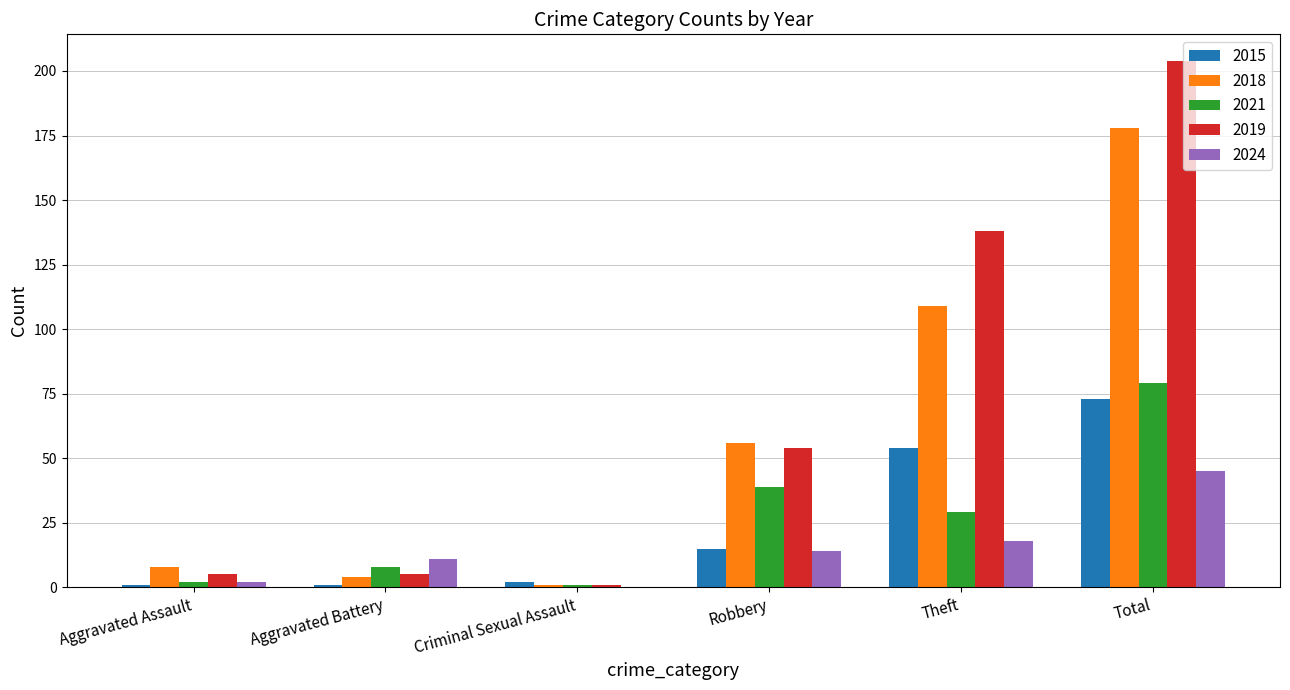

Does the chart contain stacked bars?

No